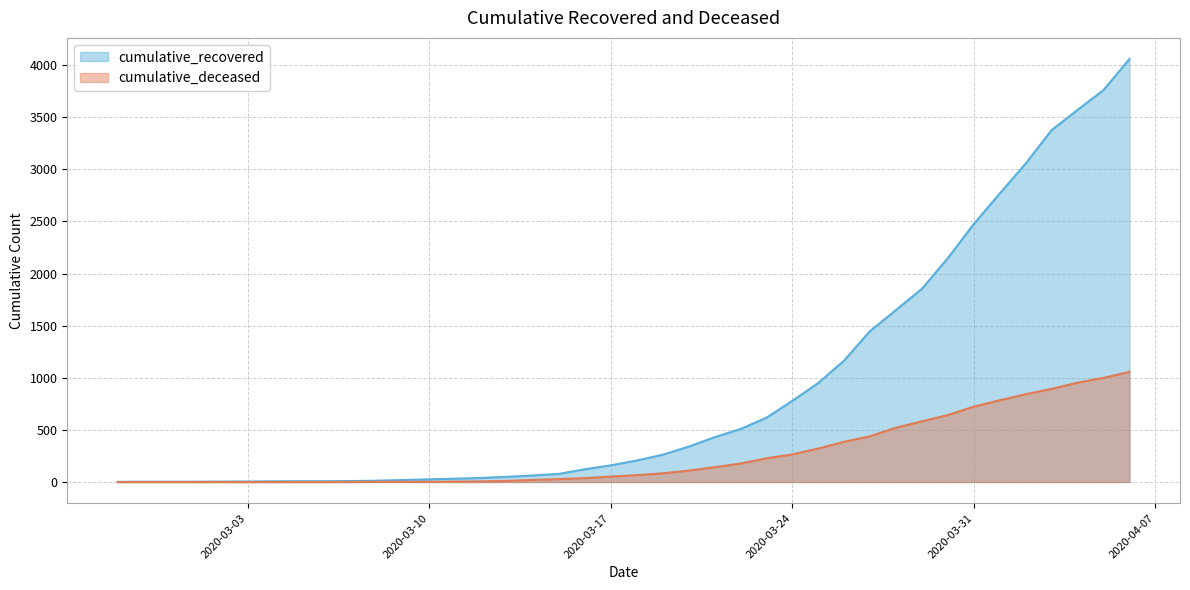

Rank the categories by cumulative_deceased value from highest to lowest.

2020-04-06, 2020-04-05, 2020-04-04, 2020-04-03, 2020-04-02, 2020-04-01, 2020-03-31, 2020-03-30, 2020-03-29, 2020-03-28, 2020-03-27, 2020-03-26, 2020-03-25, 2020-03-24, 2020-03-23, 2020-03-22, 2020-03-21, 2020-03-20, 2020-03-19, 2020-03-18, 2020-03-17, 2020-03-16, 2020-03-15, 2020-03-14, 2020-03-13, 2020-03-12, 2020-03-11, 2020-03-08, 2020-03-09, 2020-03-10, 2020-03-07, 2020-02-27, 2020-02-28, 2020-02-29, 2020-03-01, 2020-03-02, 2020-03-03, 2020-03-04, 2020-03-05, 2020-03-06